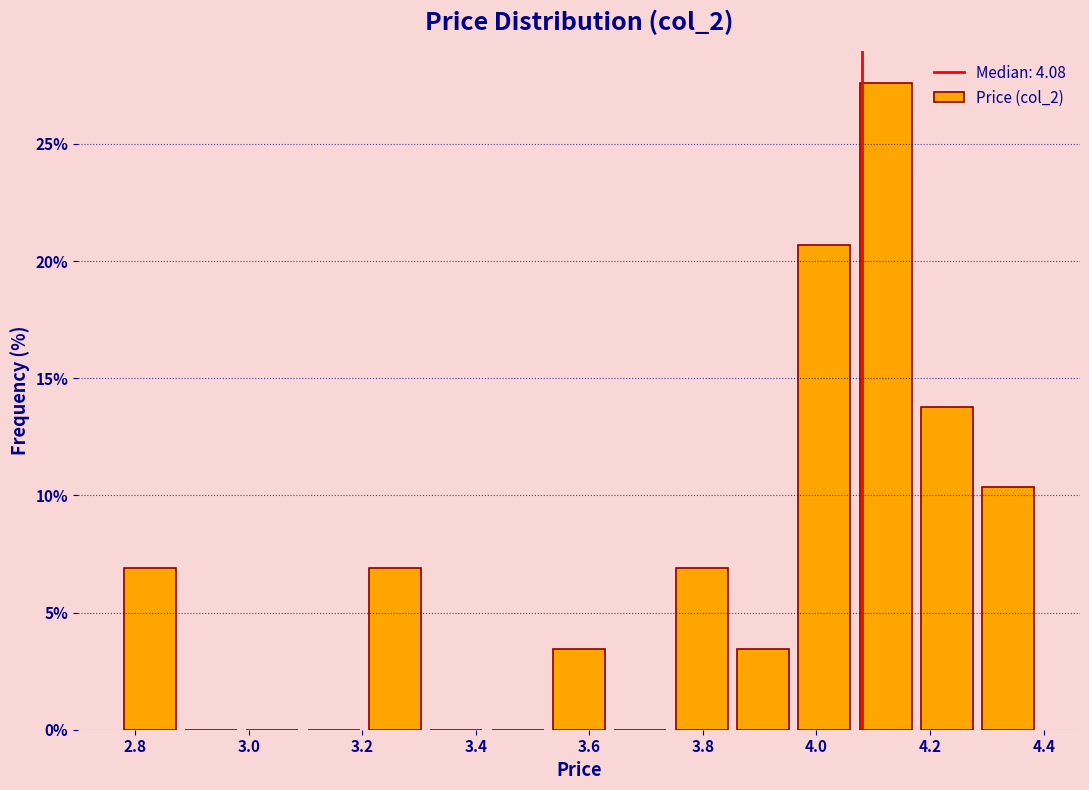

What is the height of the bar covering 2.780 to 2.888 on the x-axis? Neither the bar edges nor the heights are printed on the chart, so give them approximately, as read against the axes.

7.0